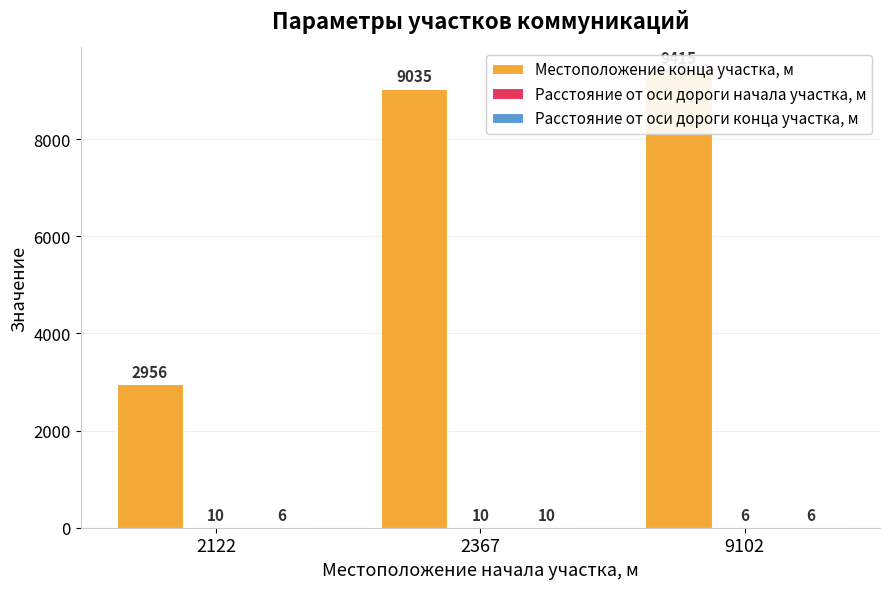

Rank the series by their maximum value, from lowest to highest.

Расстояние от оси дороги начала участка, м, Расстояние от оси дороги конца участка, м, Местоположение конца участка, м